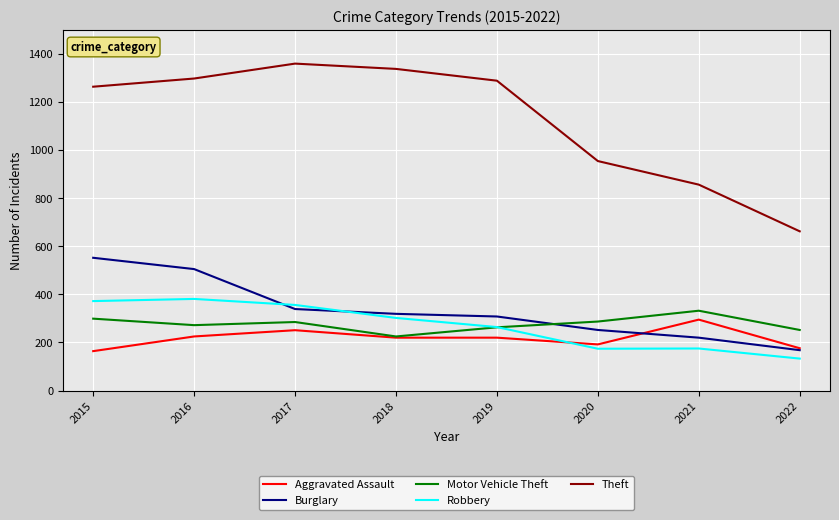

Where do Burglary and Motor Vehicle Theft first cross each other?

2019 and 2020